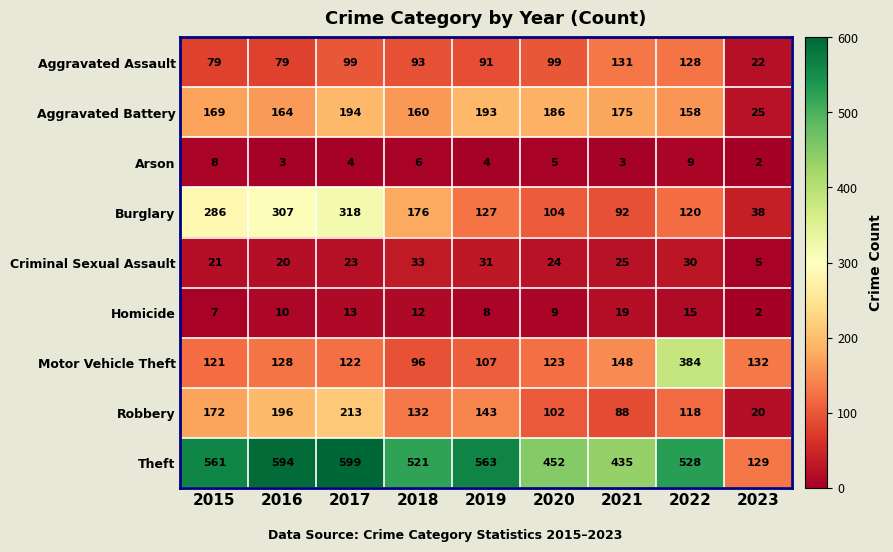

Which series has the largest range (max minus min)?

Theft